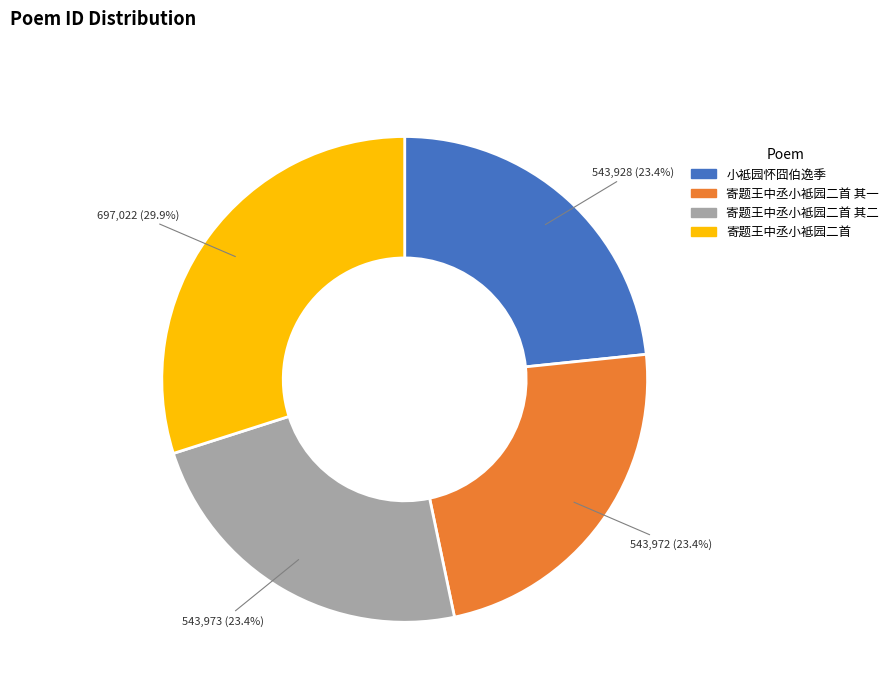

Is there any slice that represents more than half of the pie?

No